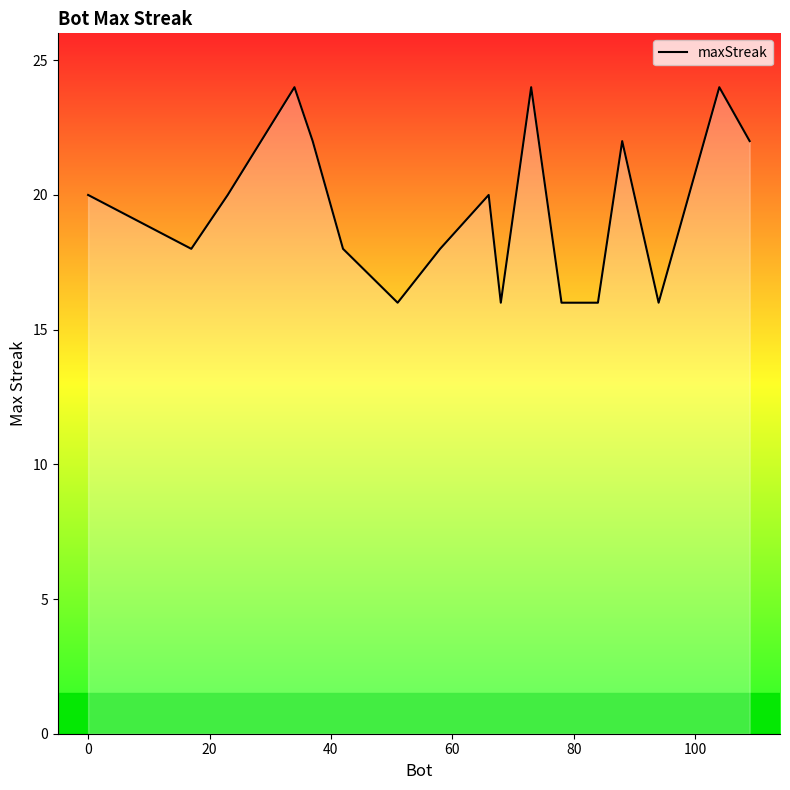

What is the average value?

19